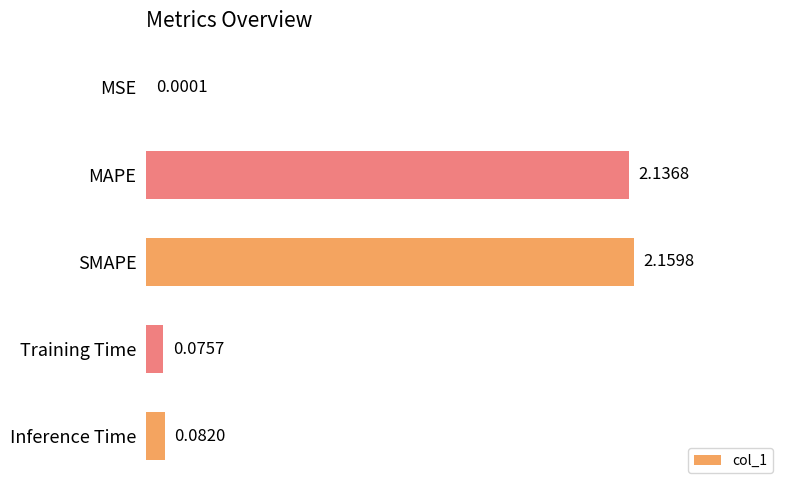

What is the average value?

0.9